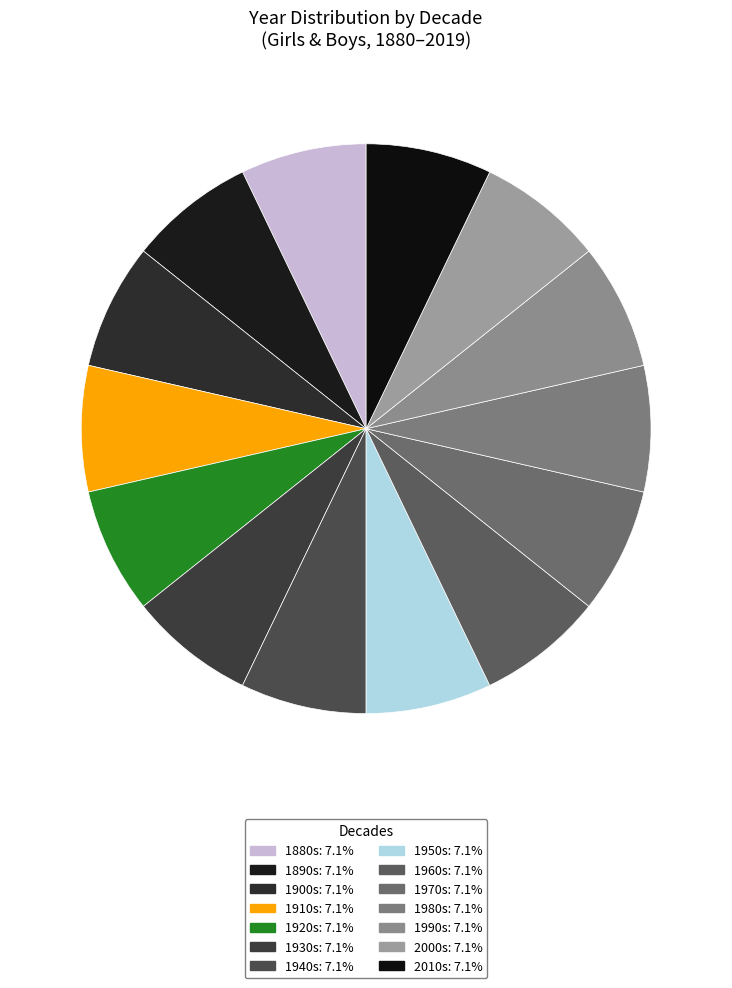

Count the number of slices in the pie.

14